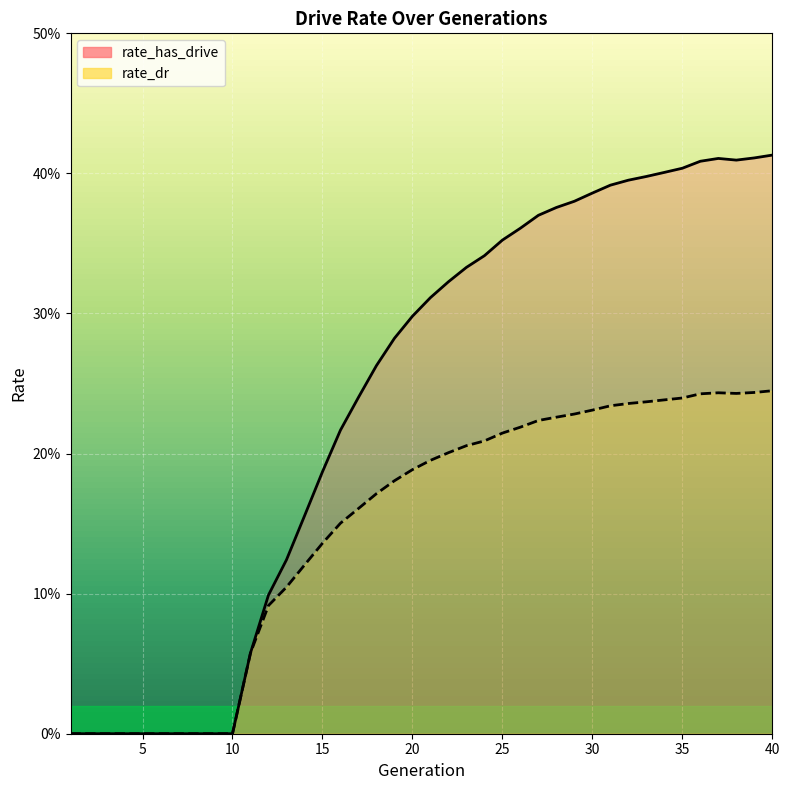

Rank the categories by rate_has_drive value from highest to lowest.

40, 39, 37, 38, 36, 35, 34, 33, 32, 31, 30, 29, 28, 27, 26, 25, 24, 23, 22, 21, 20, 19, 18, 17, 16, 15, 14, 13, 12, 11, 1, 2, 3, 4, 5, 6, 7, 8, 9, 10